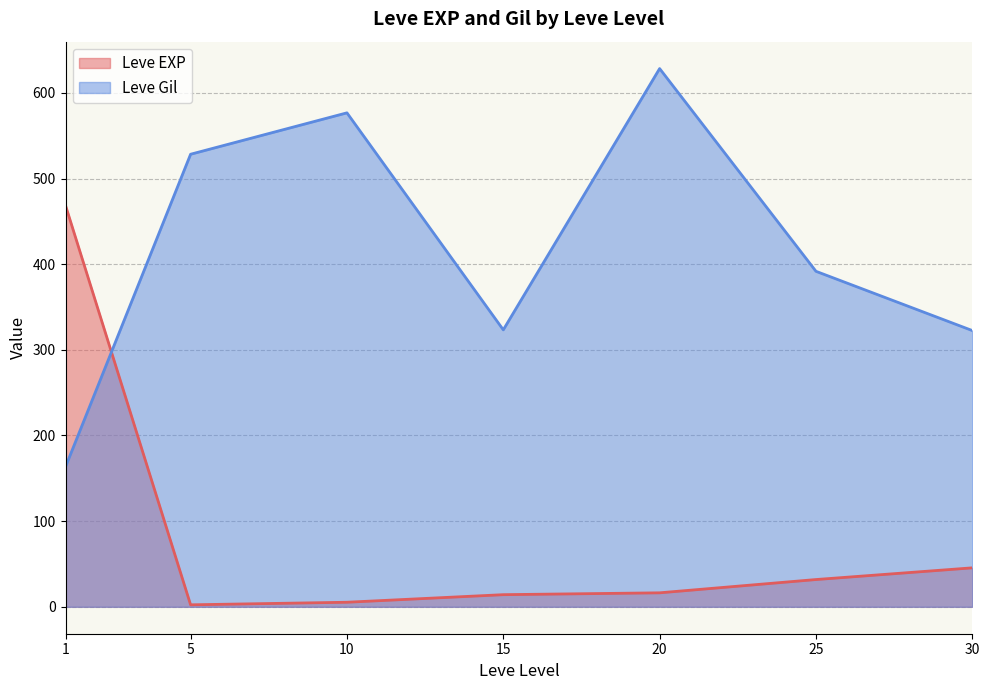

What is the difference between the second highest and minimum values in the Leve EXP series?

43.2